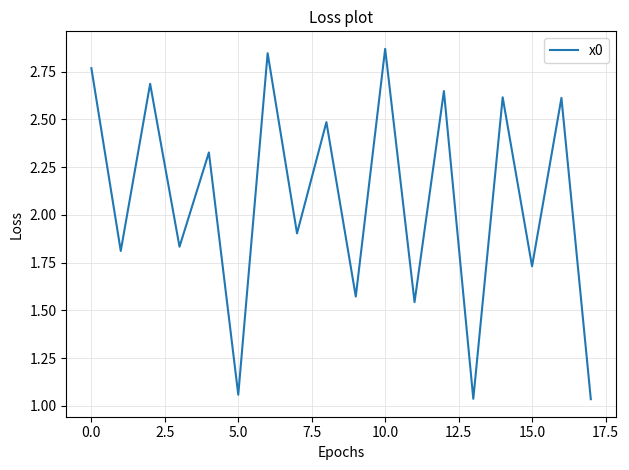

Does the chart have visible grid lines?

Yes